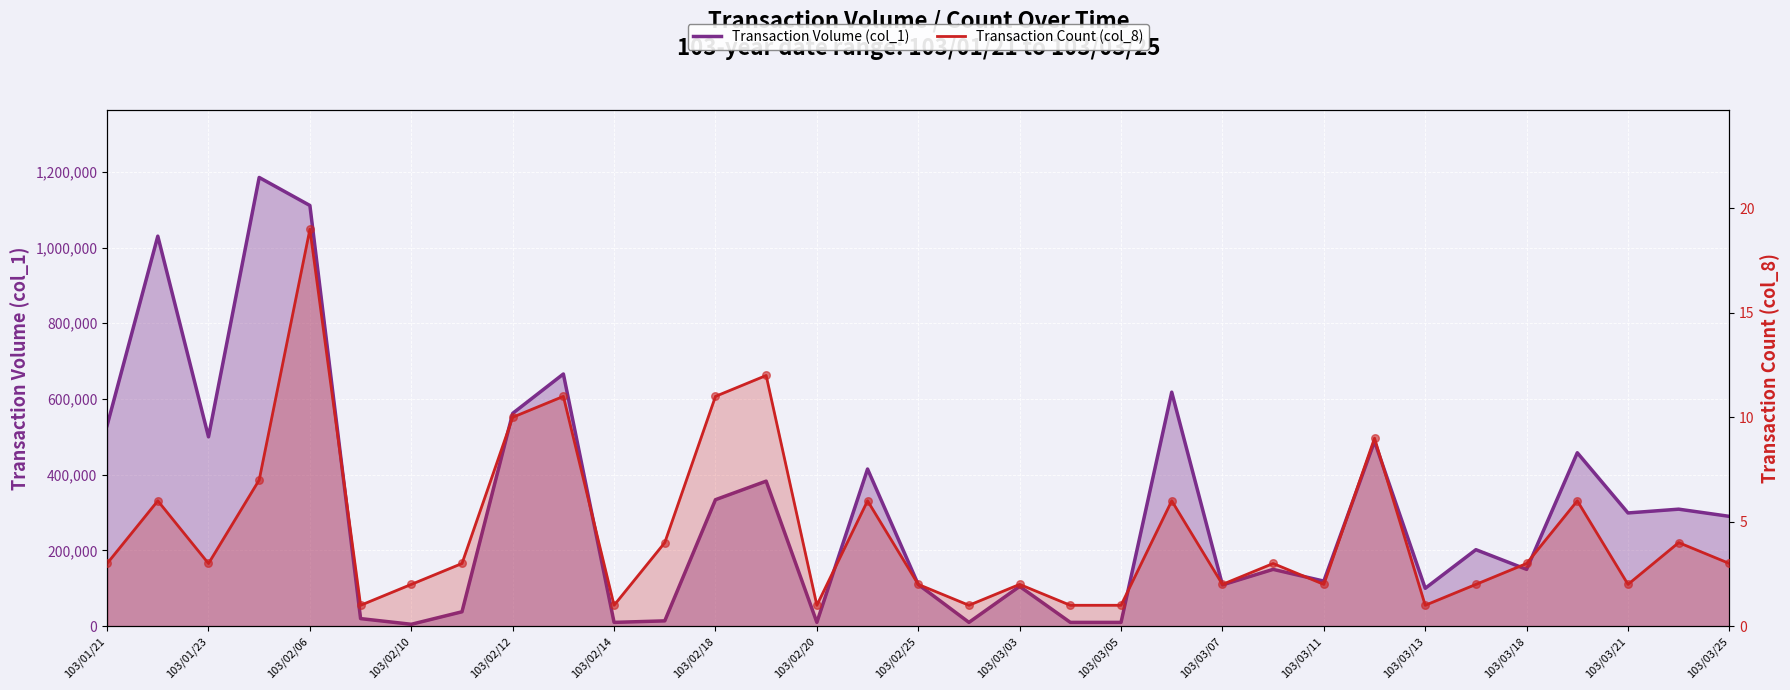

Is the value of Transaction Count (col_8) at 26 greater than the value of Transaction Volume (col_1) at 103/02/14?

No